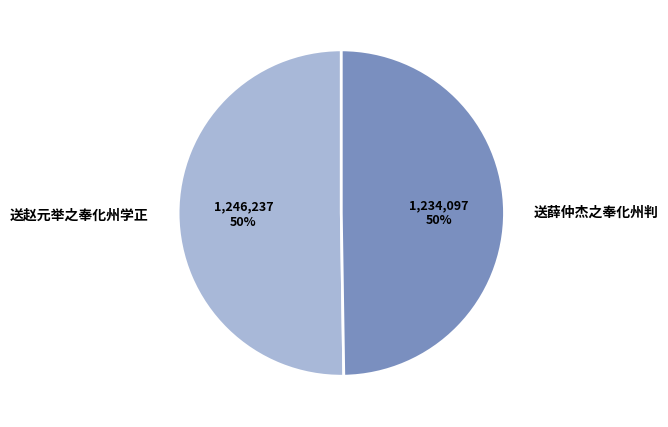

What percentage is the 送薛仲杰之奉化州判 slice, to the nearest percent?

50%